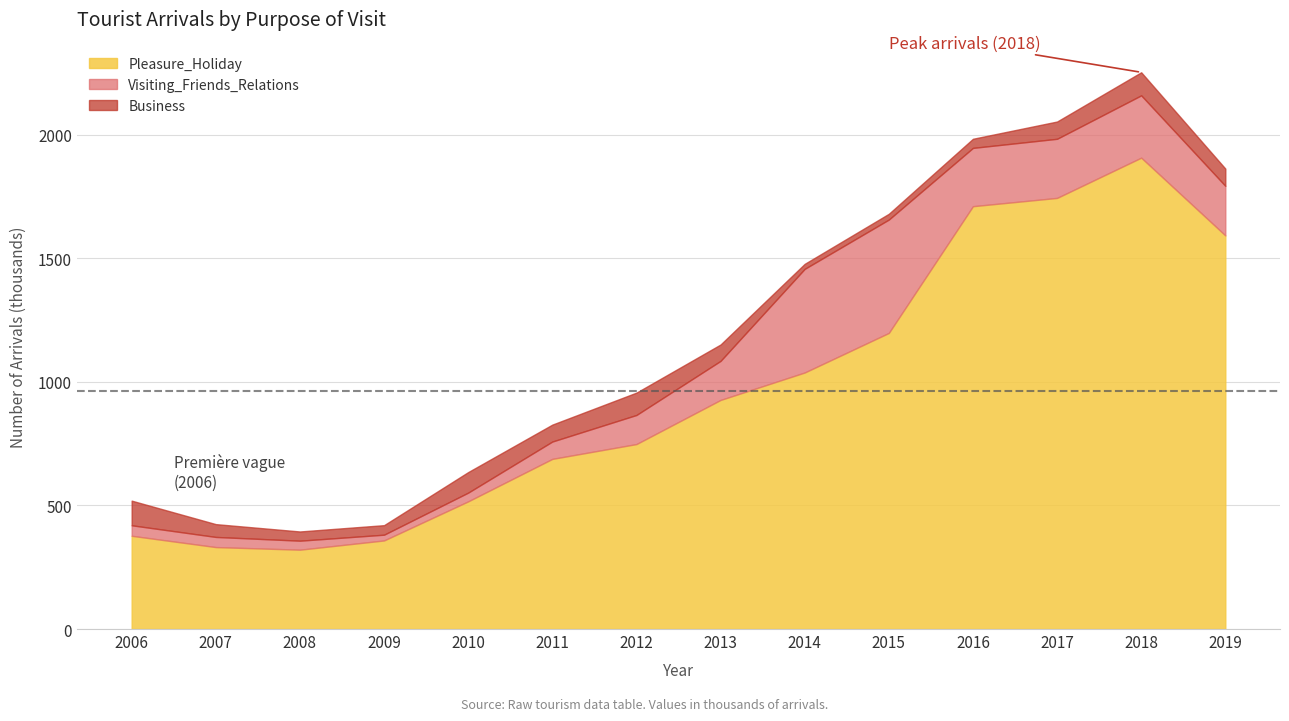

What is the difference between the maximum and second lowest values in the Pleasure_Holiday series?

1575.2